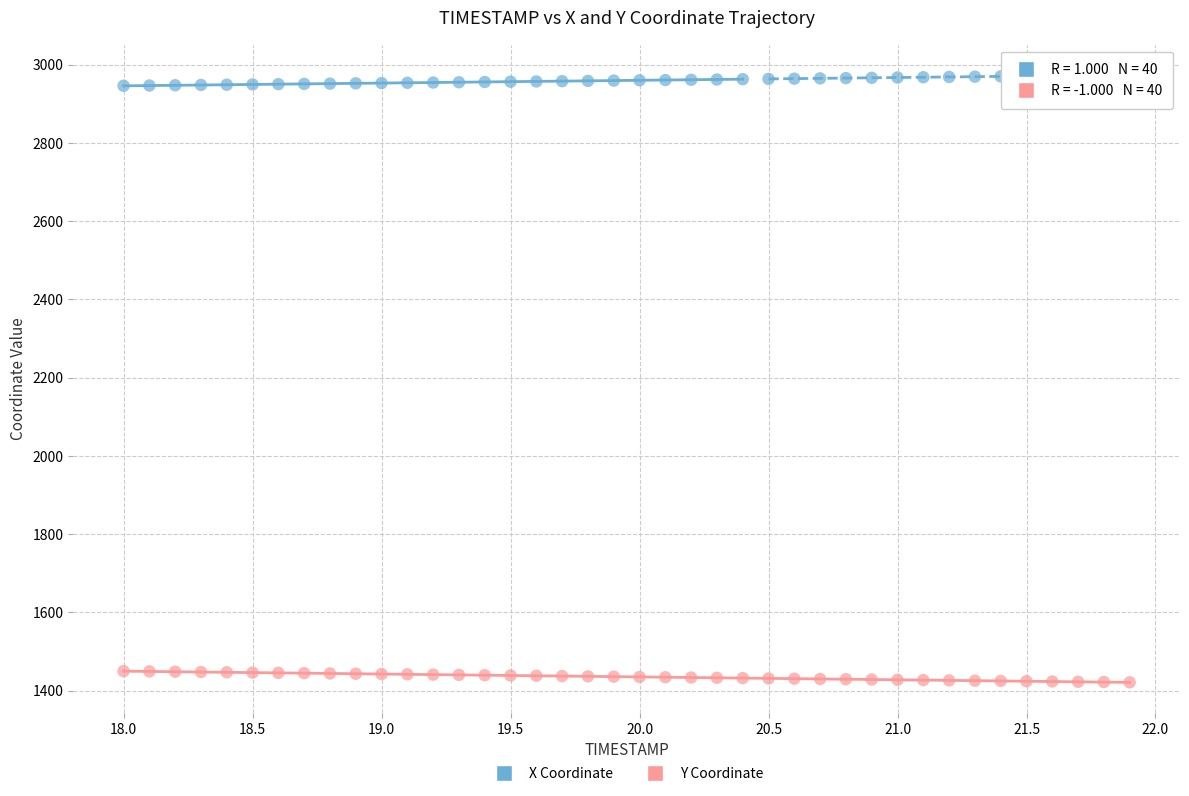

Across all data points, what is the range of Y values (max minus min)?

1552.5